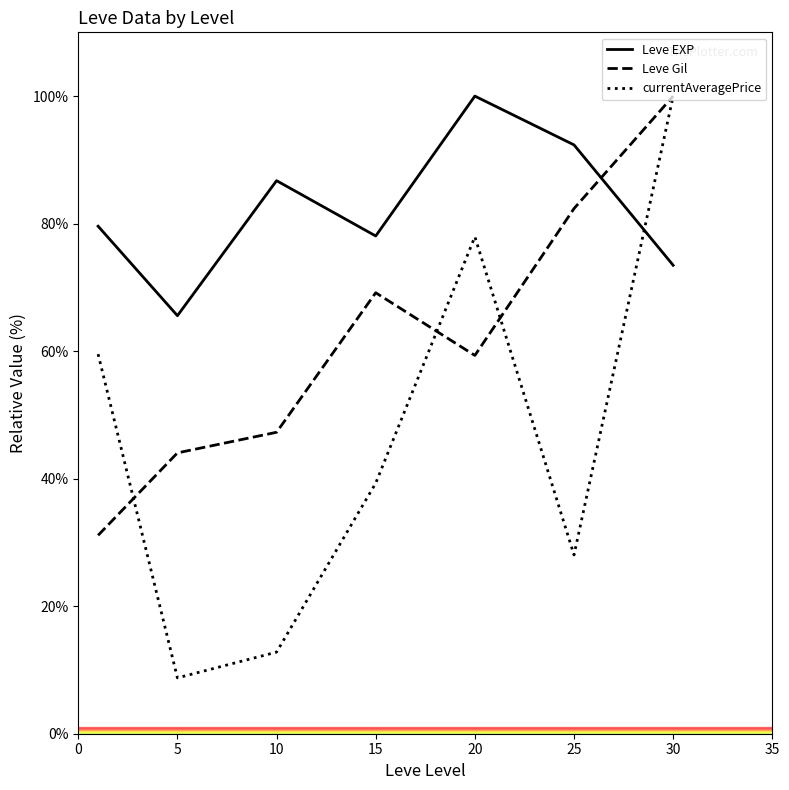

How many categories are shown in the chart?

7